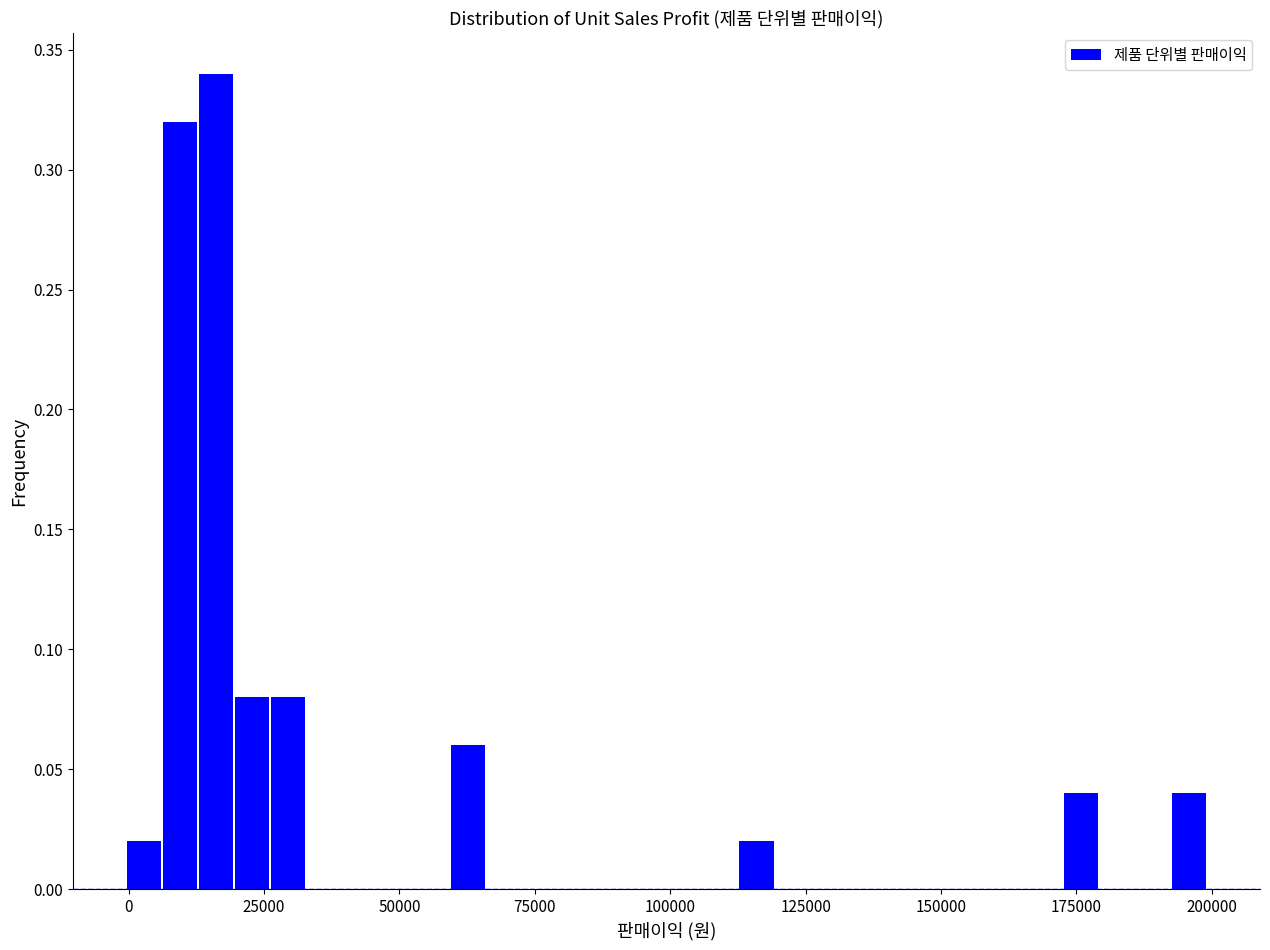

Around what value on the x-axis is the tallest bar? Give the approximate position of its centre, as read against the axis.

15000